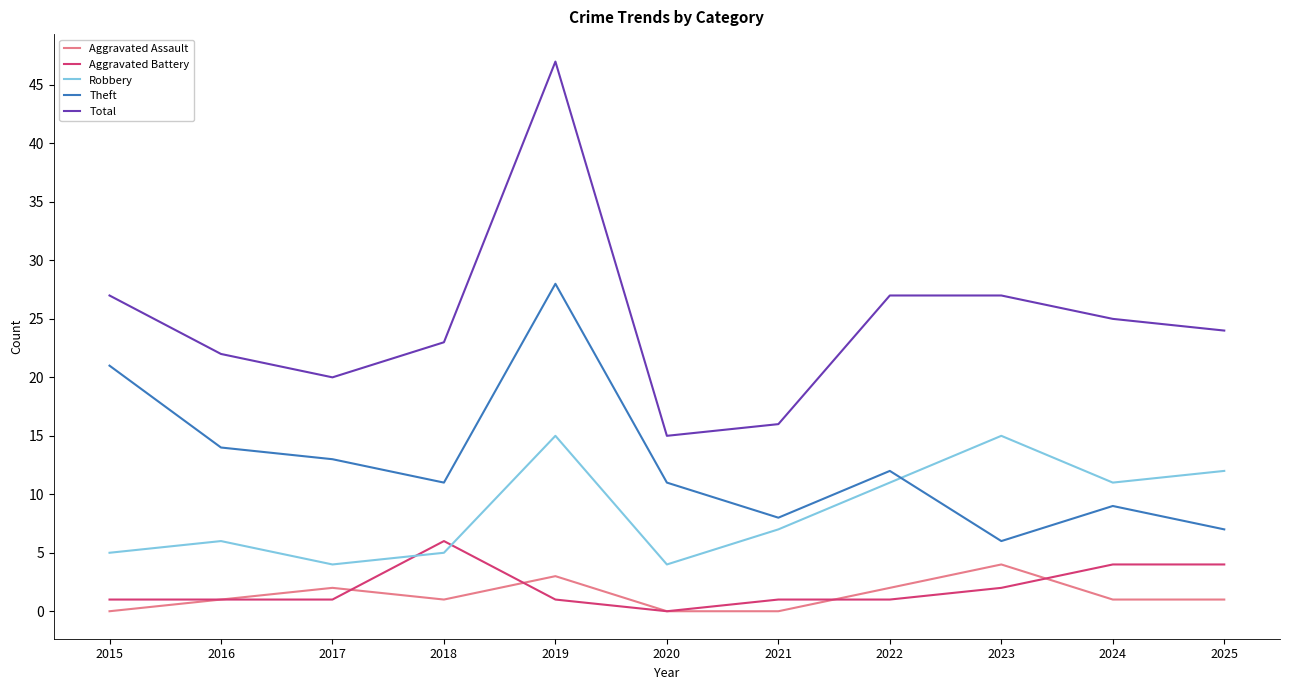

True or false: Robbery and Total cross at least once.

False